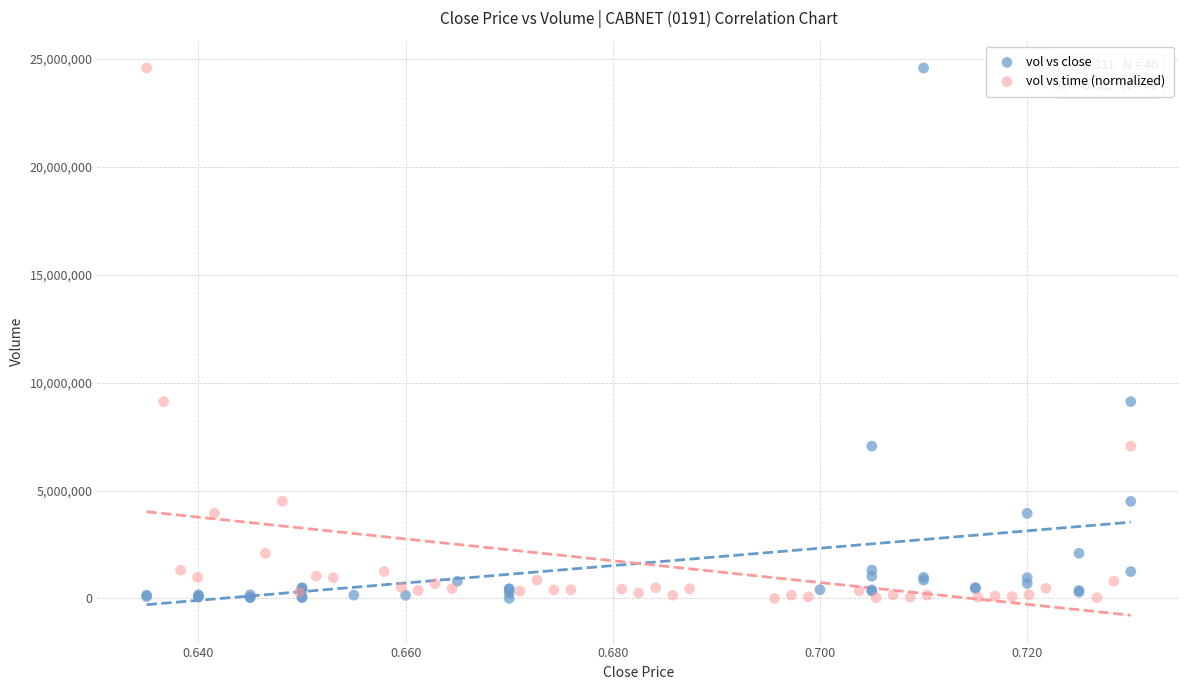

What are all the series names shown in the legend?

vol vs close, vol vs time (normalized)